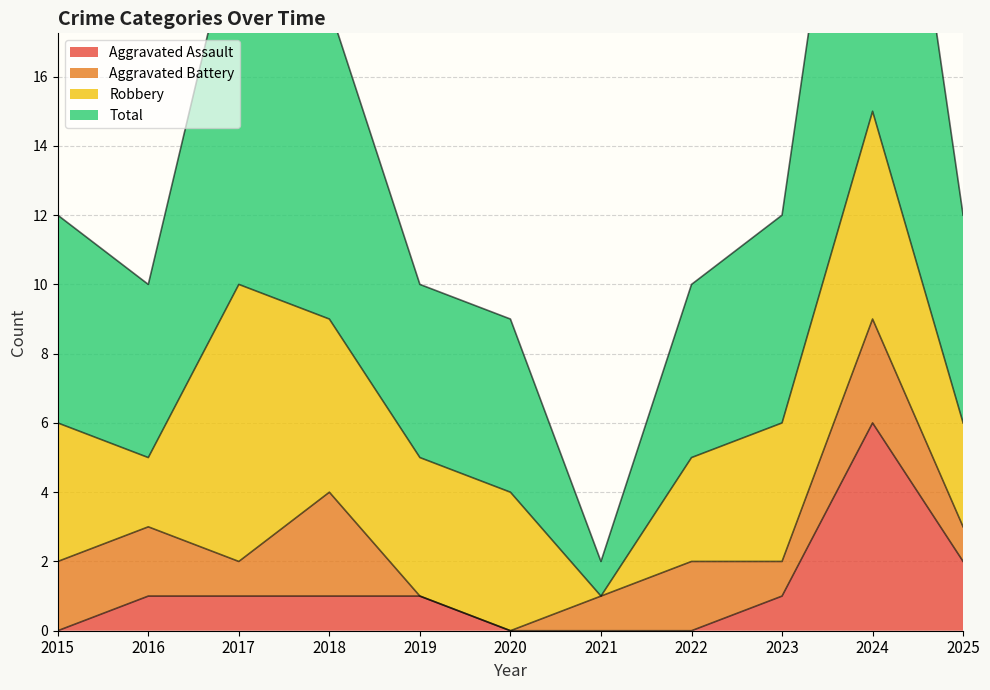

What is the value of the Total point at the 11th from the left?

12